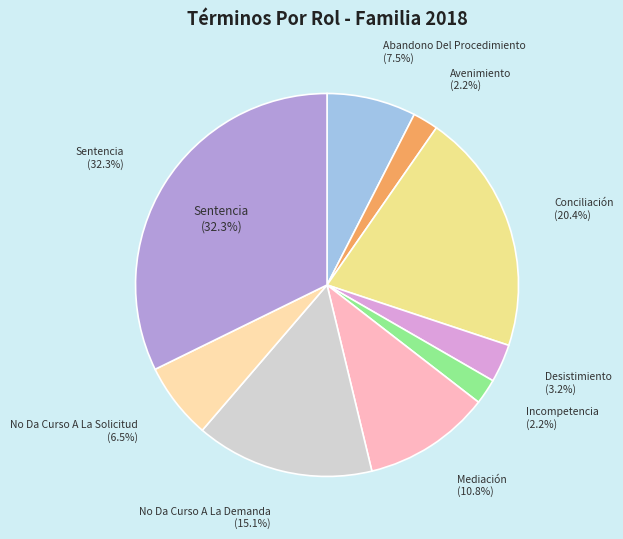

What percentage is the Incompetencia slice, to the nearest percent?

2%